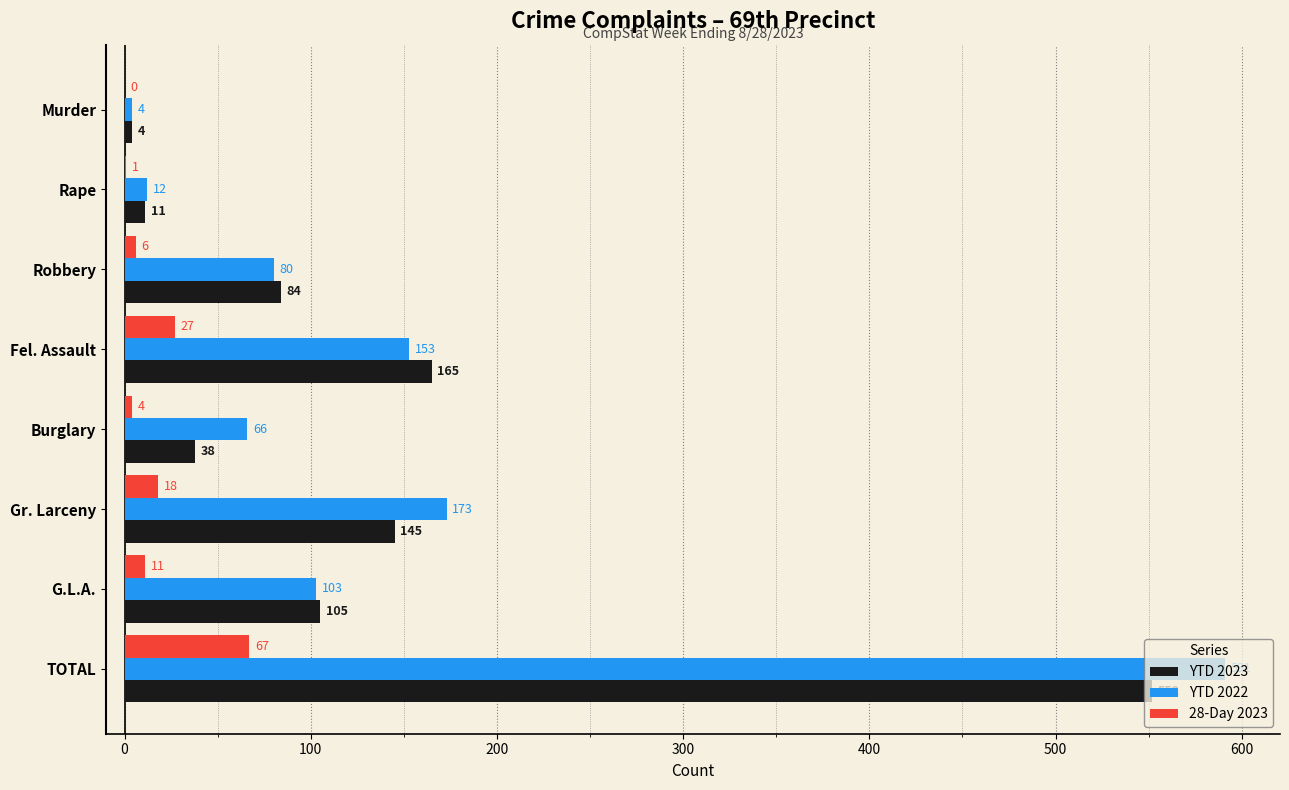

At which category is the sum across all series the highest?

TOTAL